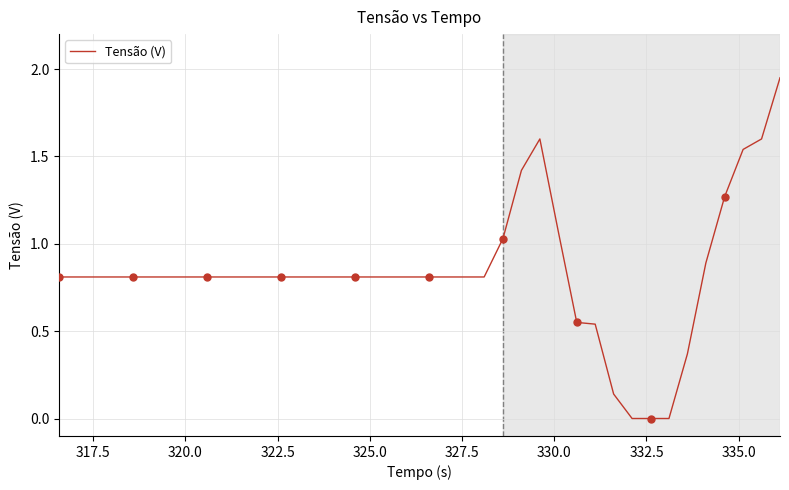

How many lines are shown in the chart?

1